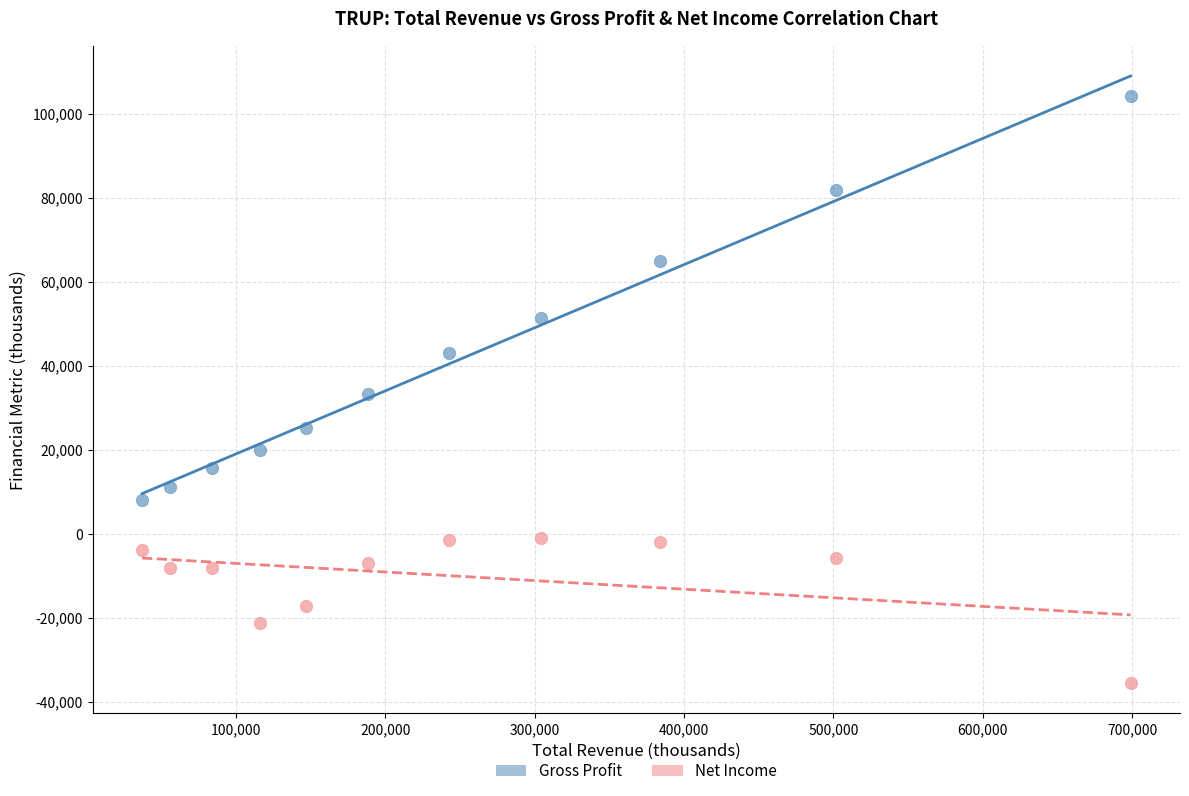

Which series contains the lowest Y value?

Net Income